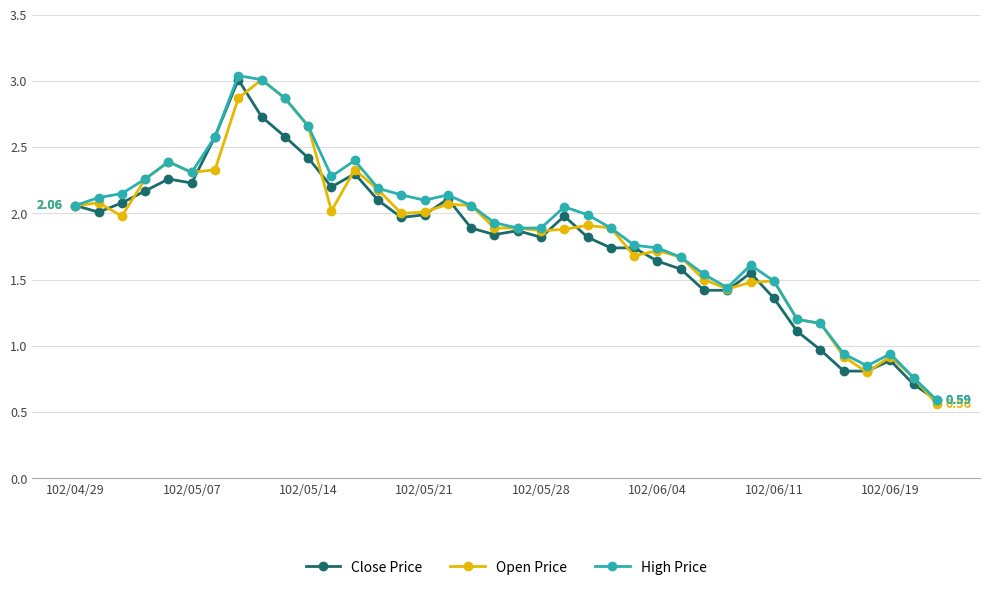

How many lines are shown in the chart?

3